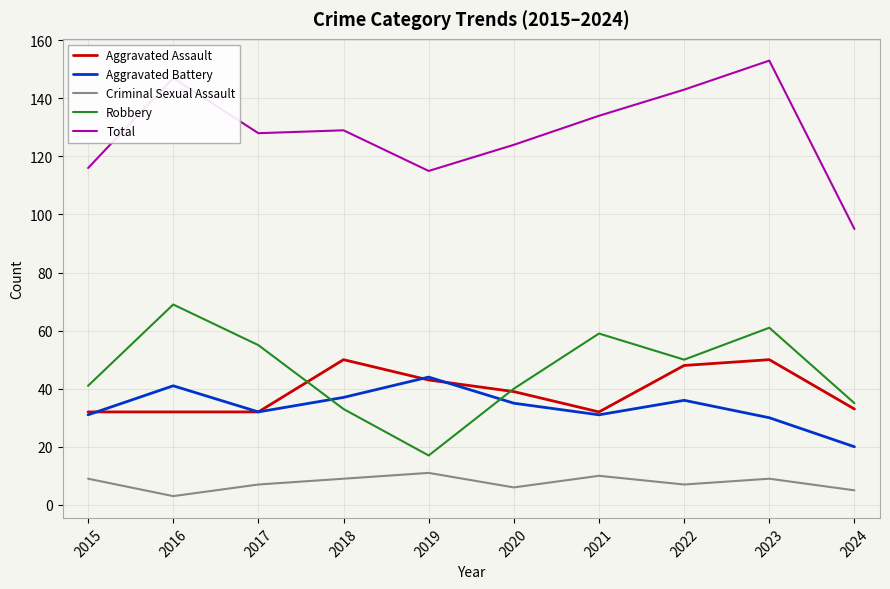

What is the lowest value of the Robbery series?

17